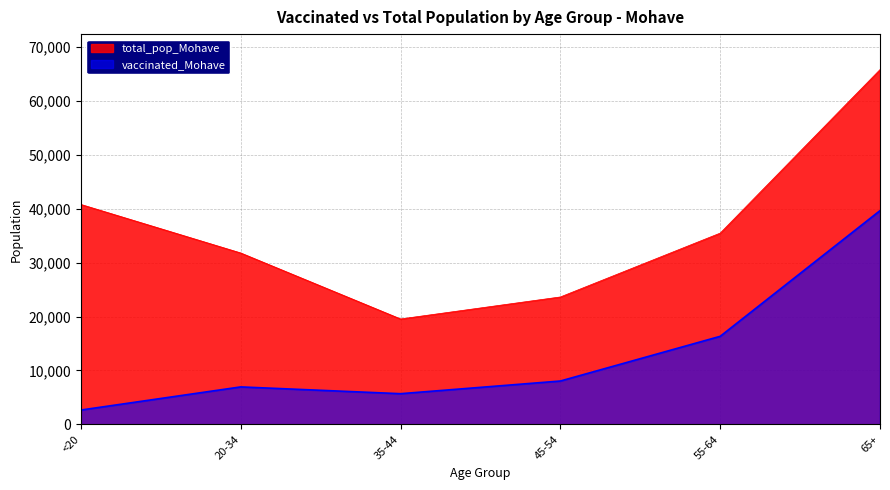

Which series has the largest range (max minus min)?

total_pop_Mohave